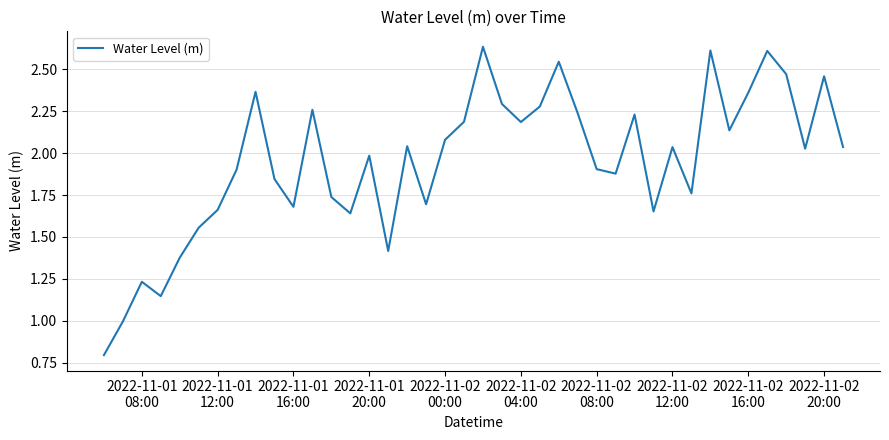

What is the smallest value displayed?

0.8